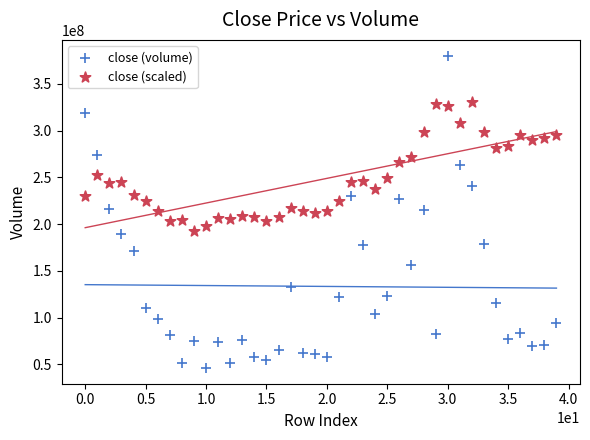

Which series has the largest Y range (max minus min)?

close (volume)